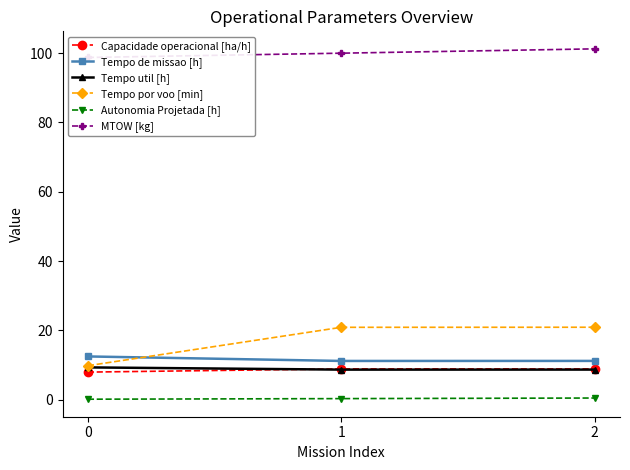

What is the sum of the Tempo por voo [min] values at 1 and 2?

41.8